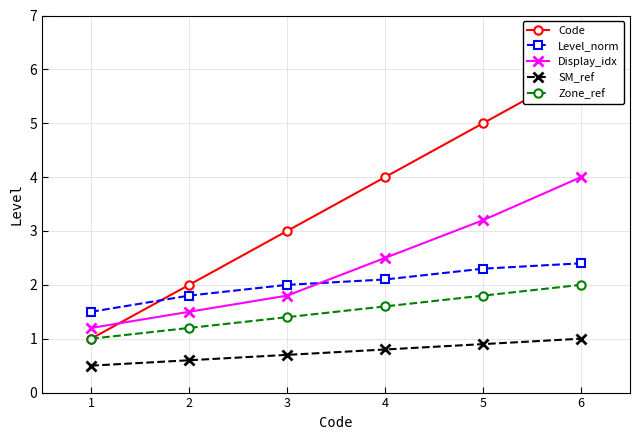

True or false: SM_ref and Level_norm intersect in this chart.

False